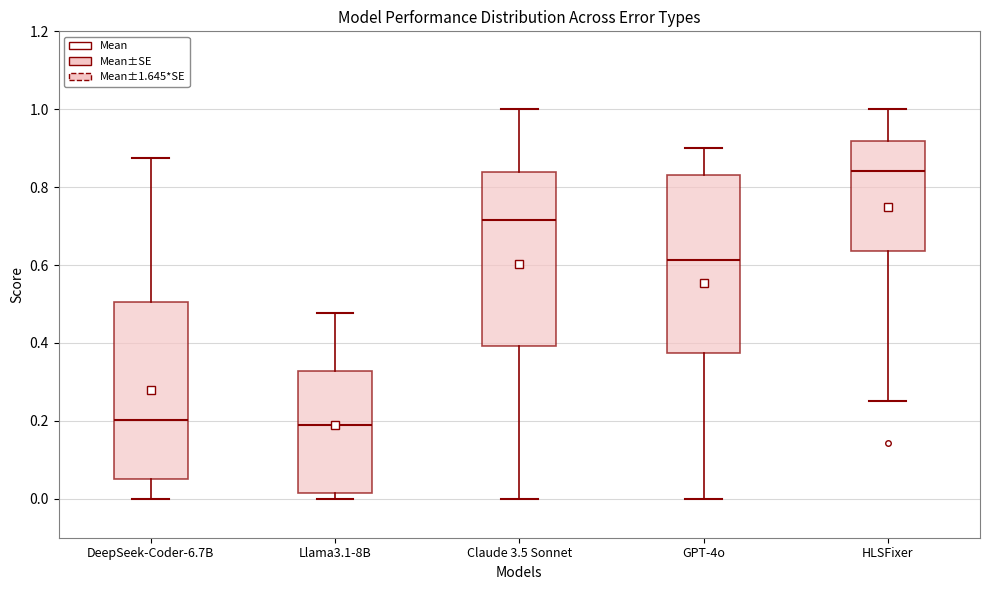

Reading left to right, transcribe this box plot: for each box, give where its median line is, the range the box spans, and where its two whiskers end, as read against the y-axis. The values are not printed on the chart, so give them approximately, as read against the axis.

DeepSeek-Coder-6.7B: median 0.20, box 0.06 to 0.50, whiskers 0.00 to 0.88
Llama3.1-8B: median 0.20, box 0.02 to 0.32, whiskers 0.00 to 0.48
Claude 3.5 Sonnet: median 0.72, box 0.40 to 0.84, whiskers 0.00 to 1.00
GPT-4o: median 0.62, box 0.38 to 0.84, whiskers 0.00 to 0.90
HLSFixer: median 0.84, box 0.64 to 0.92, whiskers 0.26 to 1.00